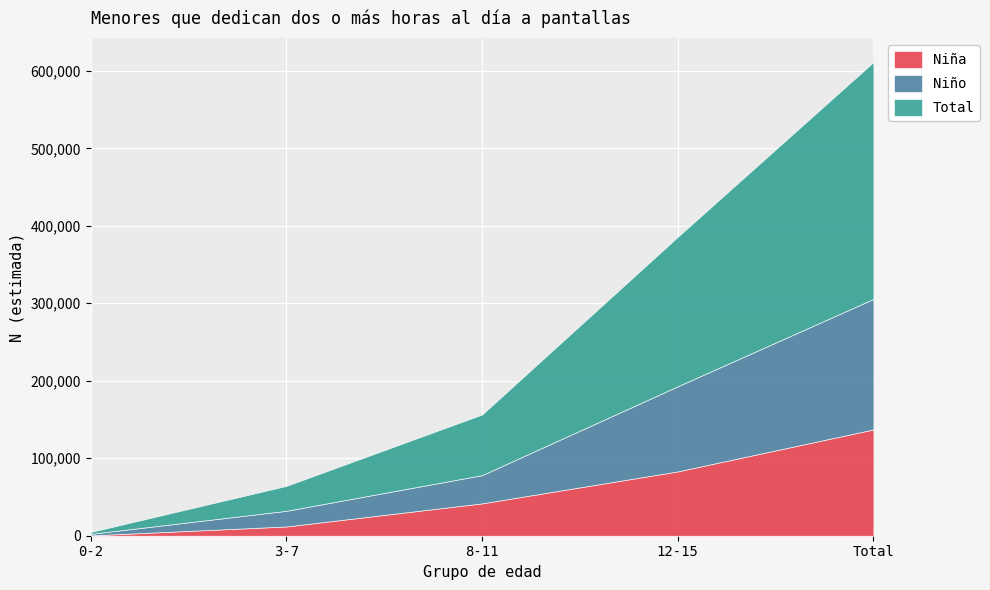

At which label does Niño first exceed 36464?

12-15